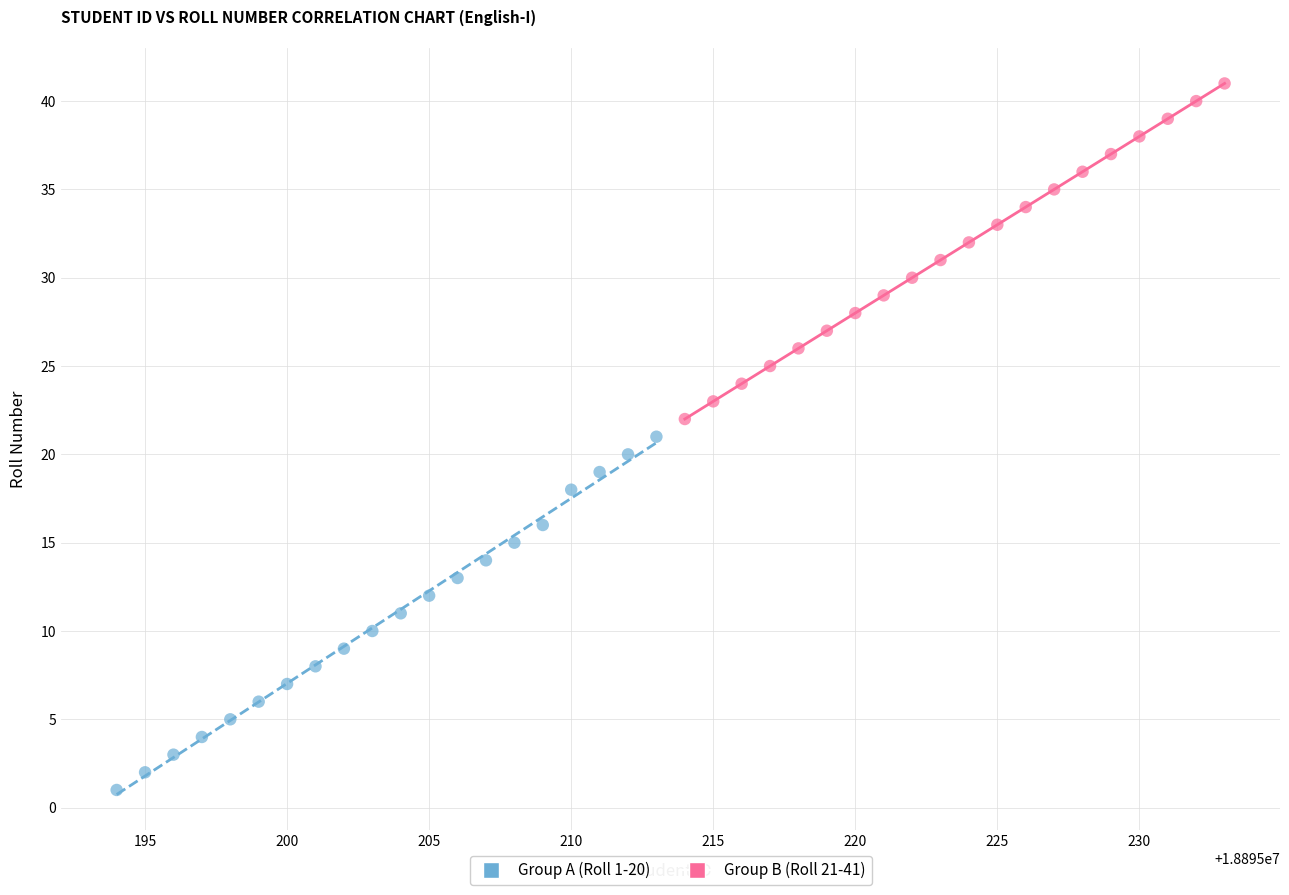

Which series reaches the minimum Y coordinate?

Group A (Roll 1-20)